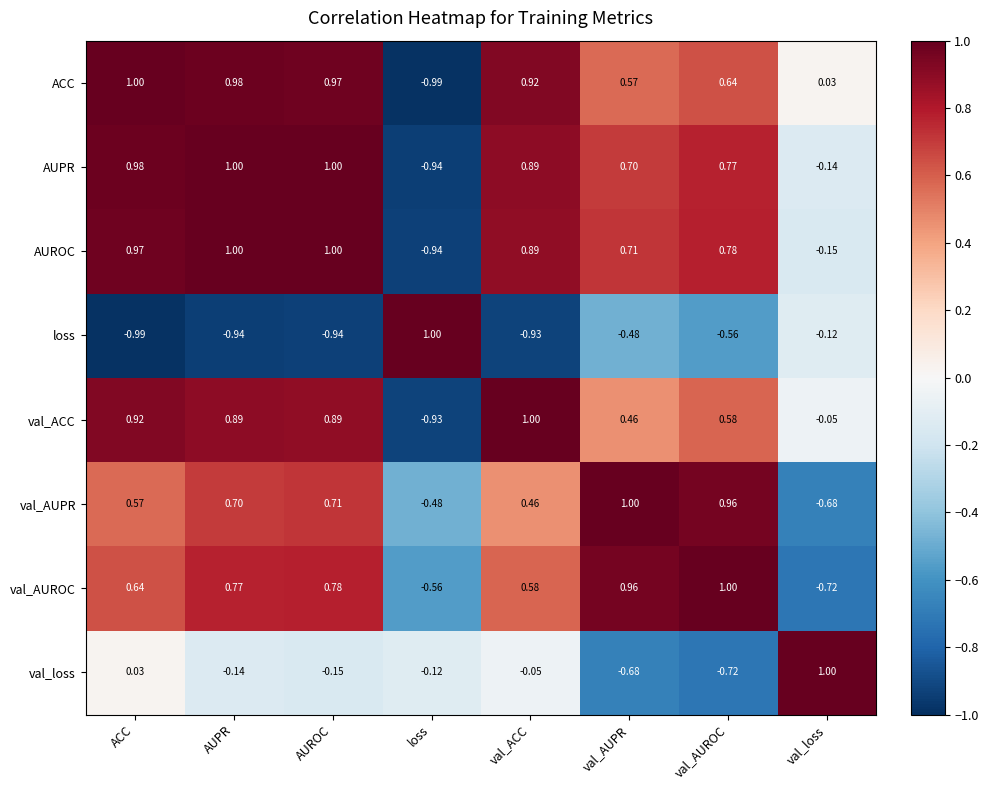

At how many categories does at least one series exceed 0?

8